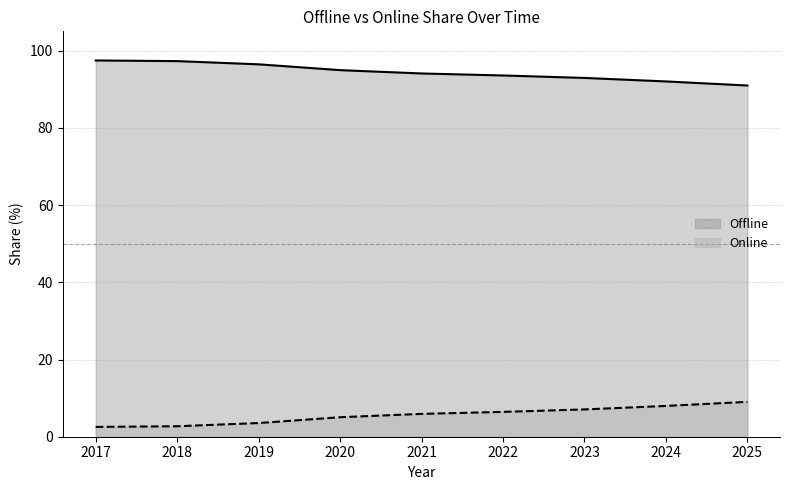

Between 2019 and 2021, which series saw the biggest shift?

Offline